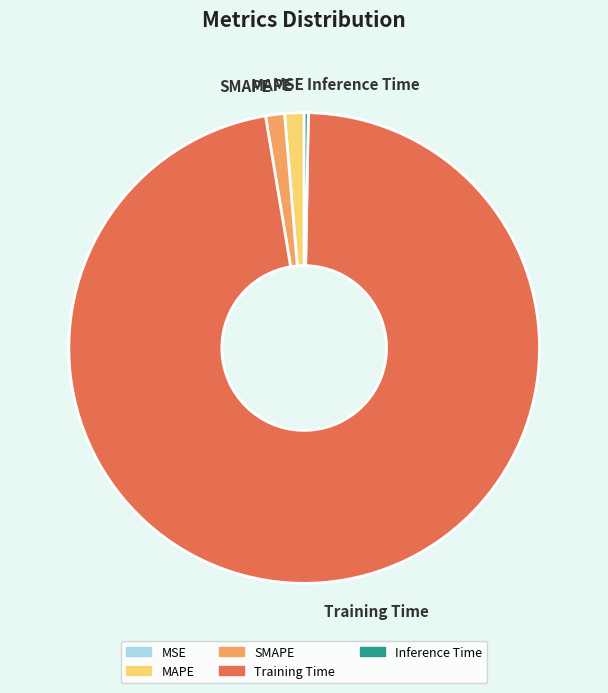

Is the sum of Training Time and SMAPE greater than half?

Yes